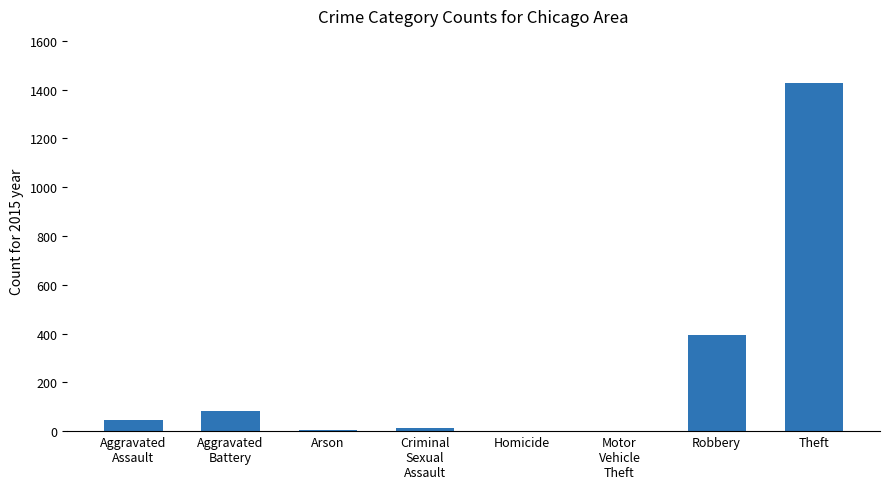

At which label is the value closest to 714?

Robbery